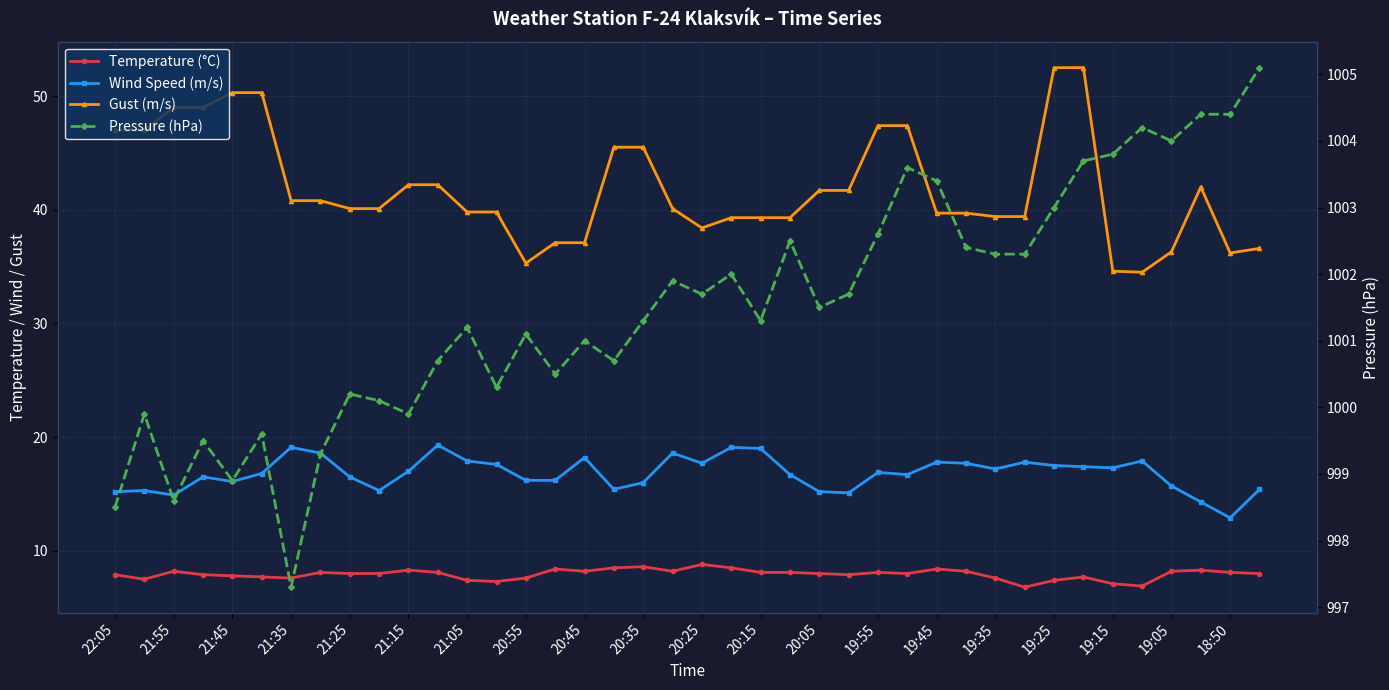

What is the value of the Wind Speed (m/s) point at the 9th from the left?

16.5